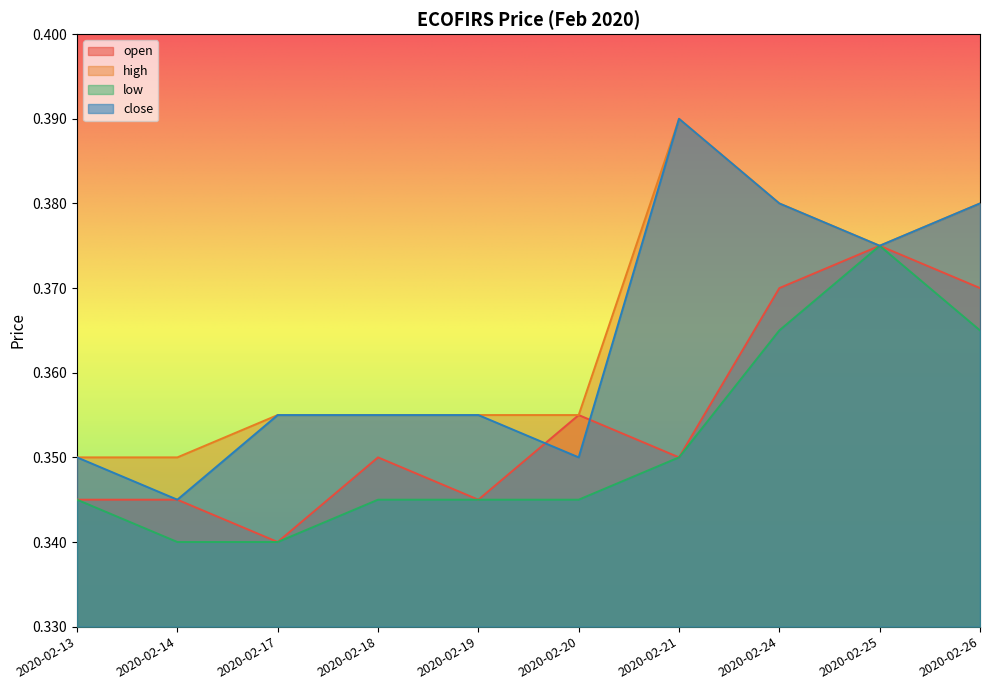

Does the chart display data point markers on the line(s)?

No